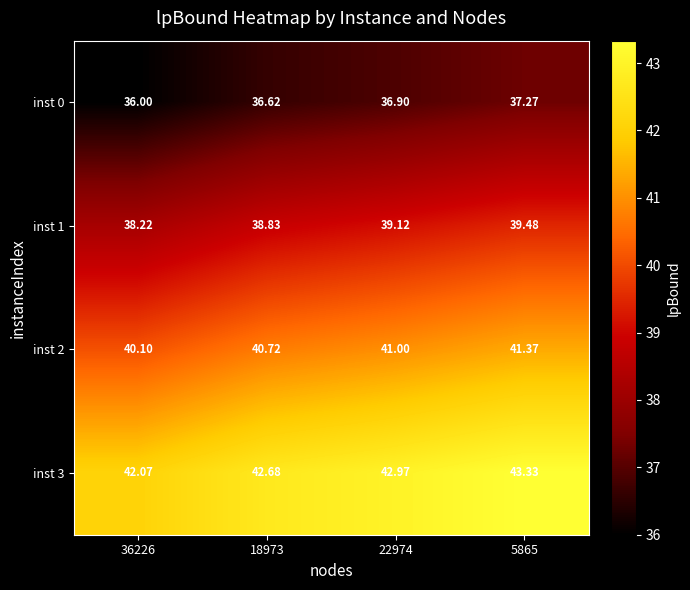

What is the minimum value shown in the chart?

36.0